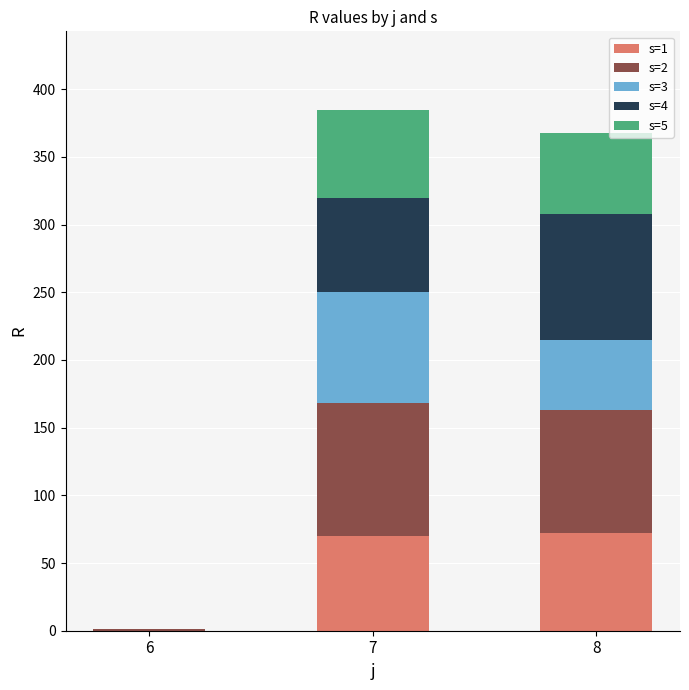

What is the total value across all series at 7?

385